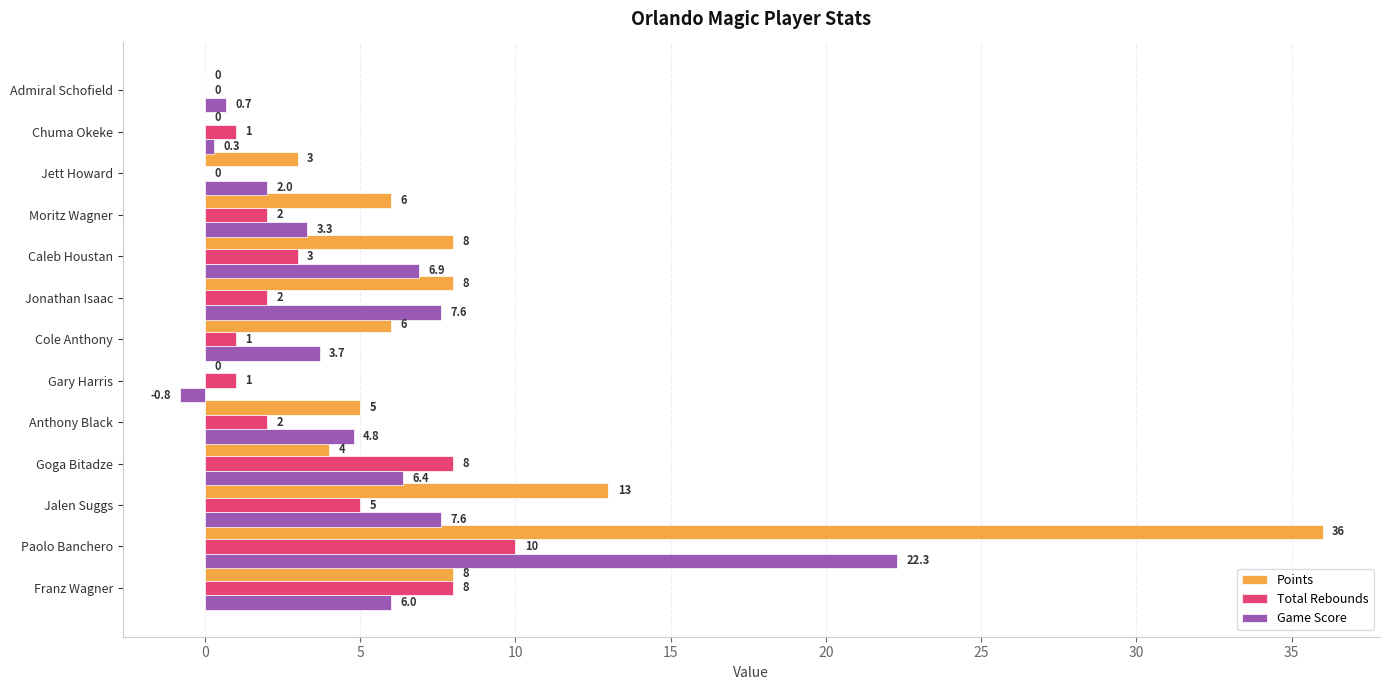

At which category does the chart reach its peak across all series?

Paolo Banchero